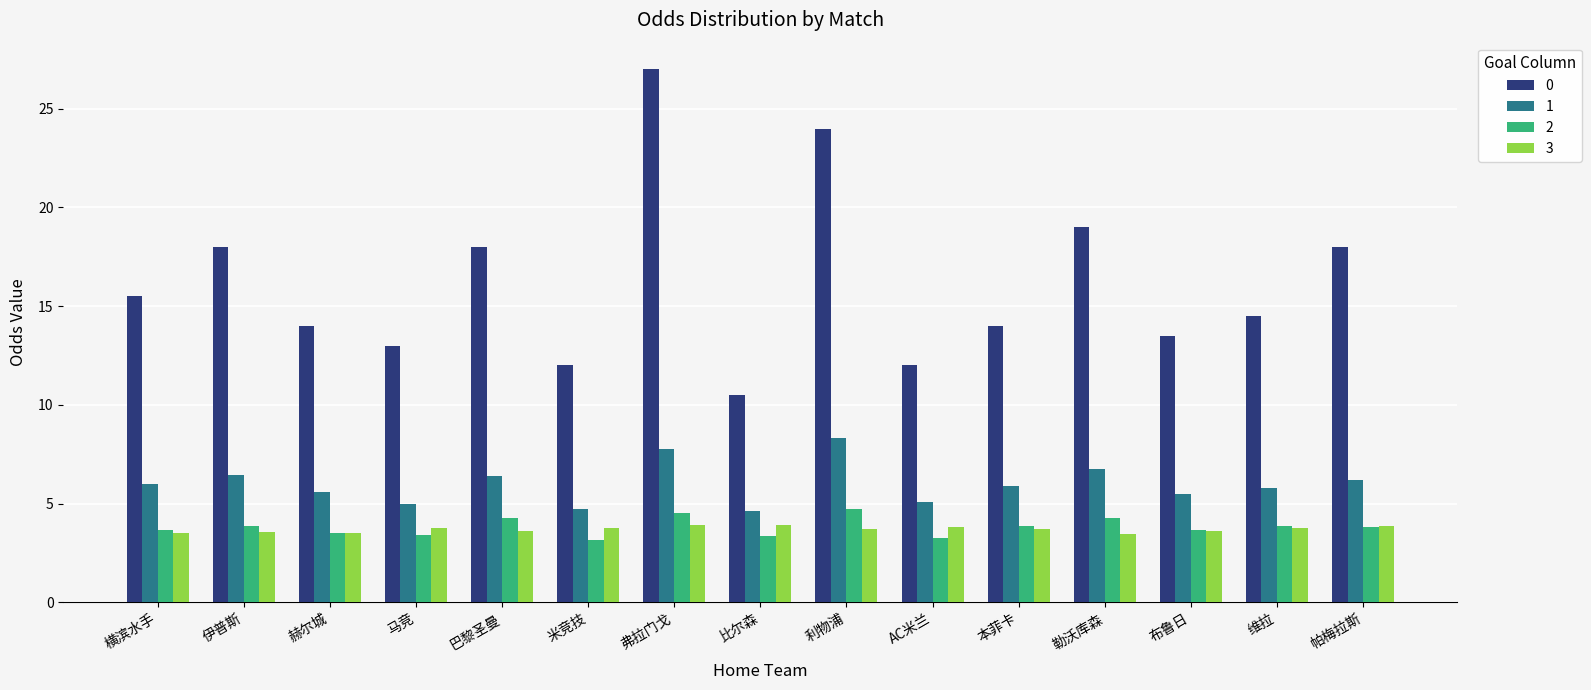

What is the sum of the 0 values at 维拉 and 利物浦?

38.5